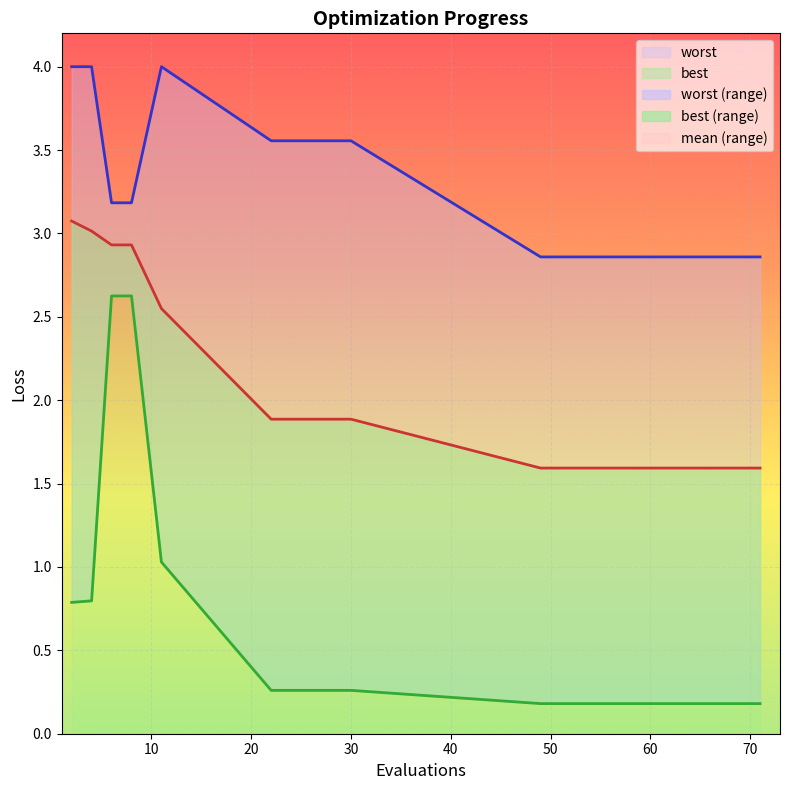

Which series changed the most between 11 and 61?

worst